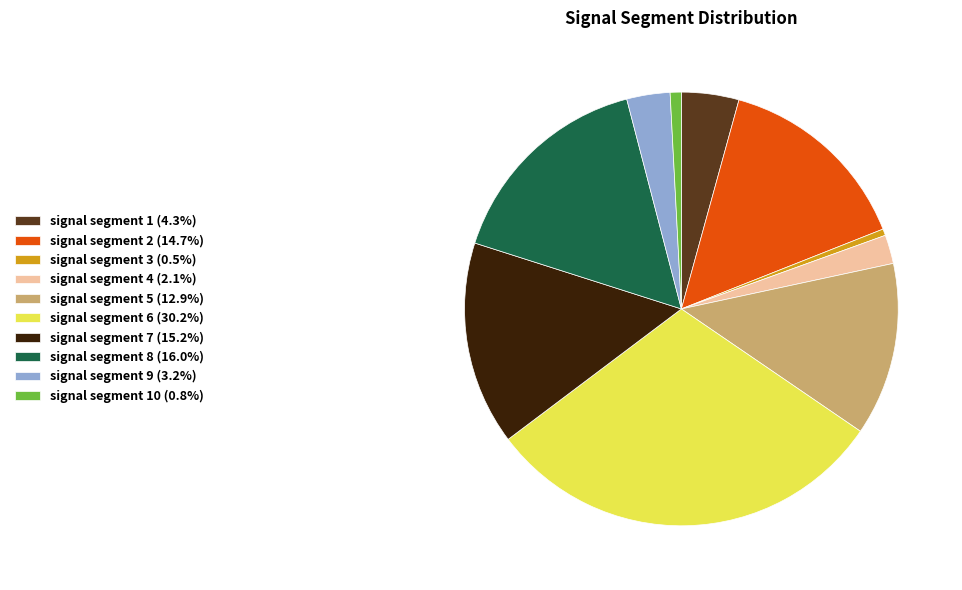

Does signal segment 2 (14.7%) account for over 50% of the chart?

No